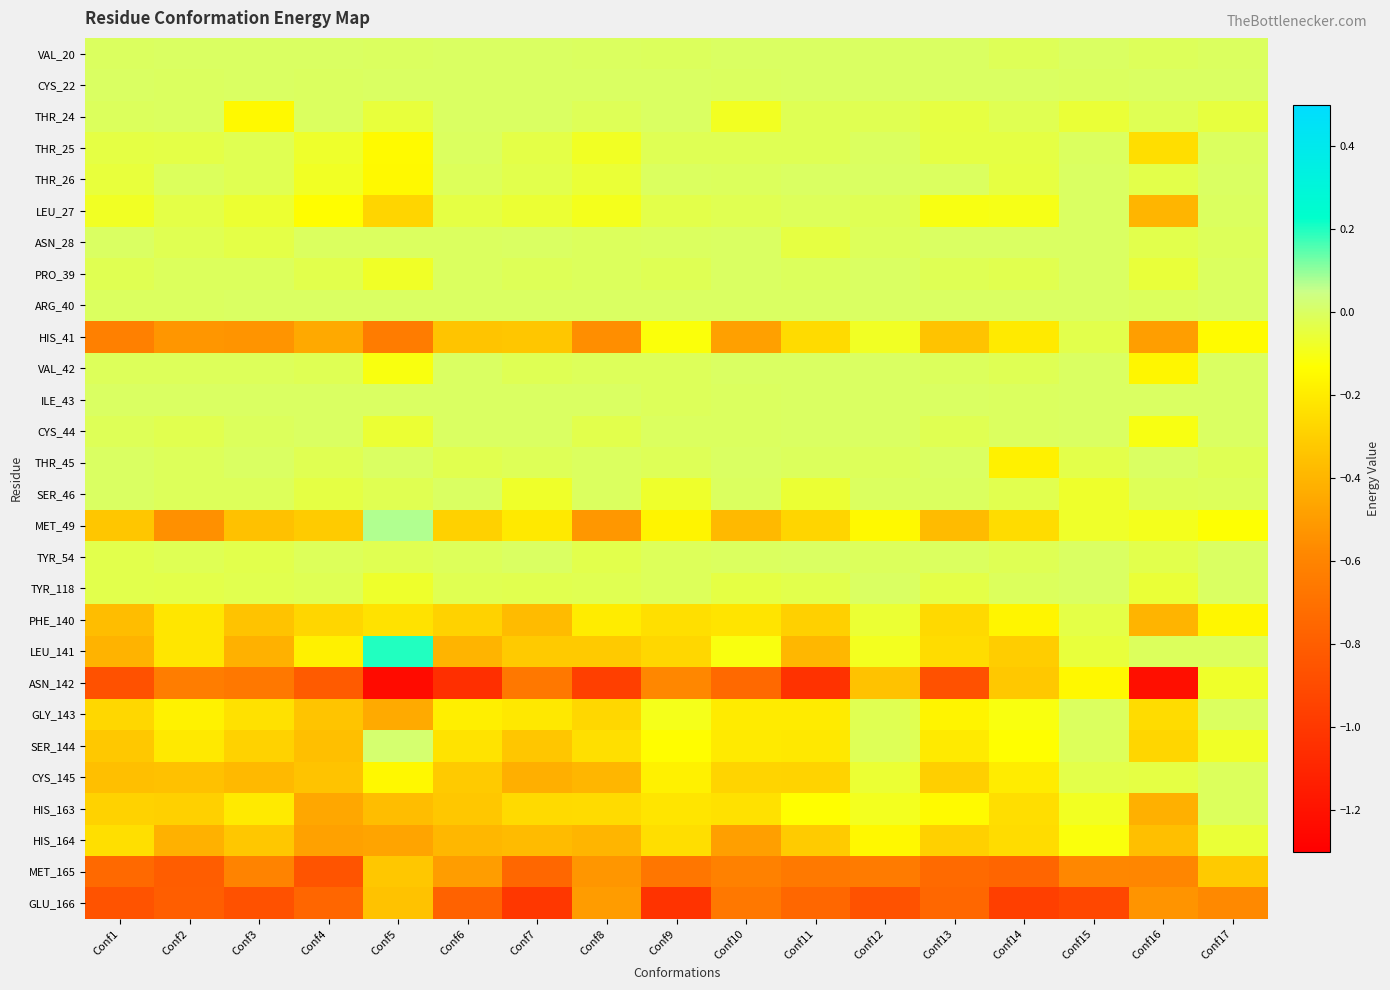

Reading left to right, list all the values displayed in this chart.

VAL_20: Conf1=-0.0	Conf2=0.0	Conf3=0.0	Conf4=0.0	Conf5=-0.0	Conf6=0.0	Conf7=0.0	Conf8=-0.0	Conf9=-0.0	Conf10=0.0	Conf11=0.0	Conf12=0.0	Conf13=0.0	Conf14=-0.0	Conf15=0.0	Conf16=-0.0	Conf17=-0.0
CYS_22: Conf1=0.0	Conf2=-0.0	Conf3=0.0	Conf4=-0.0	Conf5=0.0	Conf6=0.0	Conf7=0.0	Conf8=0.0	Conf9=0.0	Conf10=-0.0	Conf11=0.0	Conf12=0.0	Conf13=0.0	Conf14=0.0	Conf15=-0.0	Conf16=0.0	Conf17=0.0
THR_24: Conf1=-0.0	Conf2=-0.0	Conf3=-0.2	Conf4=-0.0	Conf5=-0.1	Conf6=0.0	Conf7=0.0	Conf8=-0.0	Conf9=0.0	Conf10=-0.1	Conf11=-0.0	Conf12=-0.0	Conf13=-0.0	Conf14=-0.0	Conf15=-0.1	Conf16=-0.0	Conf17=-0.0
THR_25: Conf1=-0.0	Conf2=-0.0	Conf3=-0.0	Conf4=-0.1	Conf5=-0.1	Conf6=-0.0	Conf7=-0.0	Conf8=-0.1	Conf9=-0.0	Conf10=-0.0	Conf11=-0.0	Conf12=-0.0	Conf13=-0.0	Conf14=-0.0	Conf15=-0.0	Conf16=-0.2	Conf17=-0.0
THR_26: Conf1=-0.0	Conf2=-0.0	Conf3=-0.0	Conf4=-0.1	Conf5=-0.1	Conf6=-0.0	Conf7=-0.0	Conf8=-0.1	Conf9=-0.0	Conf10=-0.0	Conf11=0.0	Conf12=0.0	Conf13=-0.0	Conf14=-0.0	Conf15=0.0	Conf16=-0.0	Conf17=0.0
LEU_27: Conf1=-0.1	Conf2=-0.0	Conf3=-0.1	Conf4=-0.1	Conf5=-0.3	Conf6=-0.0	Conf7=-0.1	Conf8=-0.1	Conf9=-0.0	Conf10=-0.0	Conf11=-0.0	Conf12=-0.0	Conf13=-0.1	Conf14=-0.1	Conf15=0.0	Conf16=-0.4	Conf17=-0.0
ASN_28: Conf1=0.0	Conf2=-0.0	Conf3=-0.0	Conf4=-0.0	Conf5=-0.0	Conf6=-0.0	Conf7=0.0	Conf8=-0.0	Conf9=-0.0	Conf10=0.0	Conf11=-0.0	Conf12=-0.0	Conf13=0.0	Conf14=0.0	Conf15=0.0	Conf16=-0.0	Conf17=-0.0
PRO_39: Conf1=-0.0	Conf2=-0.0	Conf3=-0.0	Conf4=-0.0	Conf5=-0.1	Conf6=-0.0	Conf7=-0.0	Conf8=-0.0	Conf9=-0.0	Conf10=0.0	Conf11=-0.0	Conf12=0.0	Conf13=-0.0	Conf14=-0.0	Conf15=0.0	Conf16=-0.1	Conf17=-0.0
ARG_40: Conf1=-0.0	Conf2=-0.0	Conf3=0.0	Conf4=0.0	Conf5=0.0	Conf6=0.0	Conf7=0.0	Conf8=0.0	Conf9=0.0	Conf10=0.0	Conf11=0.0	Conf12=0.0	Conf13=0.0	Conf14=0.0	Conf15=0.0	Conf16=-0.0	Conf17=0.0
HIS_41: Conf1=-0.6	Conf2=-0.5	Conf3=-0.5	Conf4=-0.4	Conf5=-0.6	Conf6=-0.3	Conf7=-0.3	Conf8=-0.6	Conf9=-0.1	Conf10=-0.5	Conf11=-0.3	Conf12=-0.1	Conf13=-0.3	Conf14=-0.2	Conf15=-0.0	Conf16=-0.5	Conf17=-0.1
VAL_42: Conf1=-0.0	Conf2=-0.0	Conf3=-0.0	Conf4=-0.0	Conf5=-0.1	Conf6=0.0	Conf7=-0.0	Conf8=-0.0	Conf9=-0.0	Conf10=0.0	Conf11=0.0	Conf12=0.0	Conf13=-0.0	Conf14=-0.0	Conf15=0.0	Conf16=-0.2	Conf17=0.0
ILE_43: Conf1=0.0	Conf2=0.0	Conf3=0.0	Conf4=0.0	Conf5=0.0	Conf6=0.0	Conf7=0.0	Conf8=0.0	Conf9=-0.0	Conf10=-0.0	Conf11=0.0	Conf12=0.0	Conf13=0.0	Conf14=-0.0	Conf15=0.0	Conf16=0.0	Conf17=0.0
CYS_44: Conf1=-0.0	Conf2=-0.0	Conf3=-0.0	Conf4=0.0	Conf5=-0.1	Conf6=0.0	Conf7=0.0	Conf8=-0.0	Conf9=-0.0	Conf10=-0.0	Conf11=0.0	Conf12=0.0	Conf13=-0.0	Conf14=-0.0	Conf15=0.0	Conf16=-0.1	Conf17=0.0
THR_45: Conf1=0.0	Conf2=-0.0	Conf3=0.0	Conf4=-0.0	Conf5=0.0	Conf6=-0.0	Conf7=-0.0	Conf8=-0.0	Conf9=-0.0	Conf10=0.0	Conf11=-0.0	Conf12=-0.0	Conf13=0.0	Conf14=-0.2	Conf15=-0.0	Conf16=0.0	Conf17=-0.0
SER_46: Conf1=0.0	Conf2=-0.0	Conf3=-0.0	Conf4=-0.0	Conf5=-0.0	Conf6=0.0	Conf7=-0.1	Conf8=-0.0	Conf9=-0.1	Conf10=-0.0	Conf11=-0.1	Conf12=-0.0	Conf13=-0.0	Conf14=-0.0	Conf15=-0.1	Conf16=-0.0	Conf17=-0.0
MET_49: Conf1=-0.3	Conf2=-0.5	Conf3=-0.4	Conf4=-0.3	Conf5=0.1	Conf6=-0.3	Conf7=-0.2	Conf8=-0.5	Conf9=-0.2	Conf10=-0.4	Conf11=-0.3	Conf12=-0.1	Conf13=-0.4	Conf14=-0.2	Conf15=-0.1	Conf16=-0.1	Conf17=-0.1
TYR_54: Conf1=-0.0	Conf2=-0.0	Conf3=-0.0	Conf4=-0.0	Conf5=-0.0	Conf6=-0.0	Conf7=0.0	Conf8=-0.0	Conf9=-0.0	Conf10=-0.0	Conf11=0.0	Conf12=-0.0	Conf13=-0.0	Conf14=-0.0	Conf15=0.0	Conf16=-0.0	Conf17=0.0
TYR_118: Conf1=-0.0	Conf2=-0.0	Conf3=-0.0	Conf4=-0.0	Conf5=-0.1	Conf6=-0.0	Conf7=-0.0	Conf8=-0.0	Conf9=-0.0	Conf10=-0.0	Conf11=-0.0	Conf12=0.0	Conf13=-0.0	Conf14=-0.0	Conf15=0.0	Conf16=-0.1	Conf17=0.0
PHE_140: Conf1=-0.4	Conf2=-0.2	Conf3=-0.3	Conf4=-0.3	Conf5=-0.2	Conf6=-0.3	Conf7=-0.4	Conf8=-0.2	Conf9=-0.2	Conf10=-0.2	Conf11=-0.3	Conf12=-0.1	Conf13=-0.3	Conf14=-0.2	Conf15=-0.0	Conf16=-0.4	Conf17=-0.2
LEU_141: Conf1=-0.4	Conf2=-0.2	Conf3=-0.4	Conf4=-0.2	Conf5=0.2	Conf6=-0.4	Conf7=-0.3	Conf8=-0.3	Conf9=-0.3	Conf10=-0.1	Conf11=-0.4	Conf12=-0.1	Conf13=-0.2	Conf14=-0.3	Conf15=-0.1	Conf16=-0.0	Conf17=-0.0
ASN_142: Conf1=-0.9	Conf2=-0.6	Conf3=-0.7	Conf4=-0.8	Conf5=-1.2	Conf6=-1.0	Conf7=-0.7	Conf8=-1.0	Conf9=-0.6	Conf10=-0.7	Conf11=-1.0	Conf12=-0.3	Conf13=-0.9	Conf14=-0.3	Conf15=-0.2	Conf16=-1.2	Conf17=-0.1
GLY_143: Conf1=-0.3	Conf2=-0.2	Conf3=-0.2	Conf4=-0.3	Conf5=-0.4	Conf6=-0.2	Conf7=-0.2	Conf8=-0.3	Conf9=-0.1	Conf10=-0.2	Conf11=-0.2	Conf12=-0.0	Conf13=-0.2	Conf14=-0.1	Conf15=-0.0	Conf16=-0.3	Conf17=-0.0
SER_144: Conf1=-0.3	Conf2=-0.2	Conf3=-0.3	Conf4=-0.4	Conf5=0.0	Conf6=-0.2	Conf7=-0.3	Conf8=-0.2	Conf9=-0.1	Conf10=-0.2	Conf11=-0.2	Conf12=-0.0	Conf13=-0.2	Conf14=-0.1	Conf15=-0.0	Conf16=-0.3	Conf17=-0.1
CYS_145: Conf1=-0.4	Conf2=-0.4	Conf3=-0.4	Conf4=-0.3	Conf5=-0.2	Conf6=-0.3	Conf7=-0.4	Conf8=-0.4	Conf9=-0.2	Conf10=-0.3	Conf11=-0.3	Conf12=-0.1	Conf13=-0.3	Conf14=-0.2	Conf15=-0.0	Conf16=-0.0	Conf17=-0.0
HIS_163: Conf1=-0.3	Conf2=-0.3	Conf3=-0.2	Conf4=-0.5	Conf5=-0.4	Conf6=-0.3	Conf7=-0.3	Conf8=-0.3	Conf9=-0.2	Conf10=-0.2	Conf11=-0.1	Conf12=-0.1	Conf13=-0.1	Conf14=-0.2	Conf15=-0.1	Conf16=-0.4	Conf17=-0.0
HIS_164: Conf1=-0.2	Conf2=-0.4	Conf3=-0.3	Conf4=-0.5	Conf5=-0.5	Conf6=-0.4	Conf7=-0.4	Conf8=-0.4	Conf9=-0.2	Conf10=-0.5	Conf11=-0.3	Conf12=-0.2	Conf13=-0.3	Conf14=-0.3	Conf15=-0.1	Conf16=-0.4	Conf17=-0.1
MET_165: Conf1=-0.7	Conf2=-0.8	Conf3=-0.6	Conf4=-0.9	Conf5=-0.3	Conf6=-0.5	Conf7=-0.8	Conf8=-0.5	Conf9=-0.7	Conf10=-0.6	Conf11=-0.7	Conf12=-0.6	Conf13=-0.7	Conf14=-0.8	Conf15=-0.6	Conf16=-0.6	Conf17=-0.3
GLU_166: Conf1=-0.9	Conf2=-0.8	Conf3=-0.9	Conf4=-0.8	Conf5=-0.3	Conf6=-0.8	Conf7=-1.0	Conf8=-0.5	Conf9=-1.0	Conf10=-0.7	Conf11=-0.7	Conf12=-0.9	Conf13=-0.8	Conf14=-1.0	Conf15=-0.9	Conf16=-0.5	Conf17=-0.6